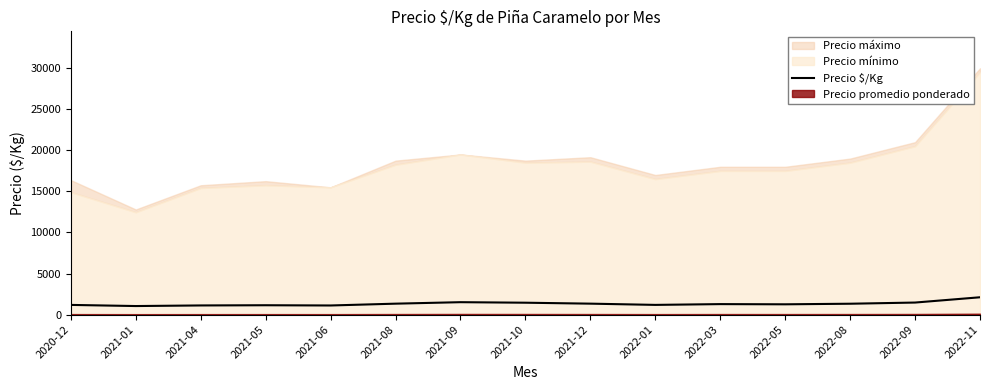

Where is the data nearest to the value 1572?

2021-09